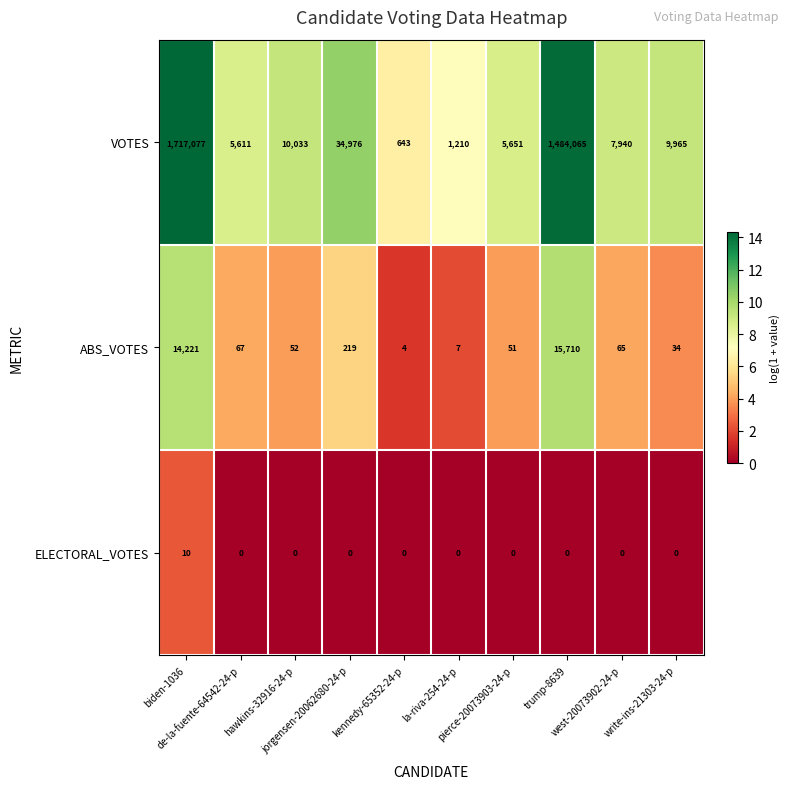

Rank the series by their maximum value, from highest to lowest.

VOTES, ABS_VOTES, ELECTORAL_VOTES